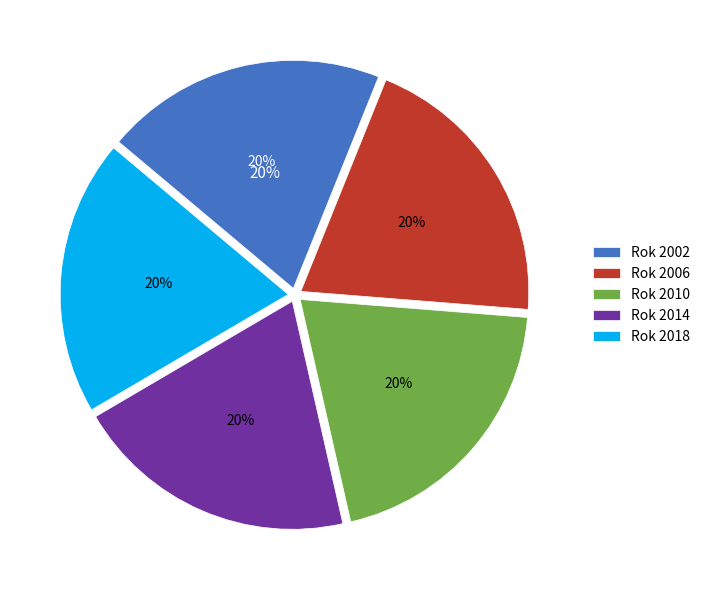

To the nearest percent, what is the average slice percentage?

20%